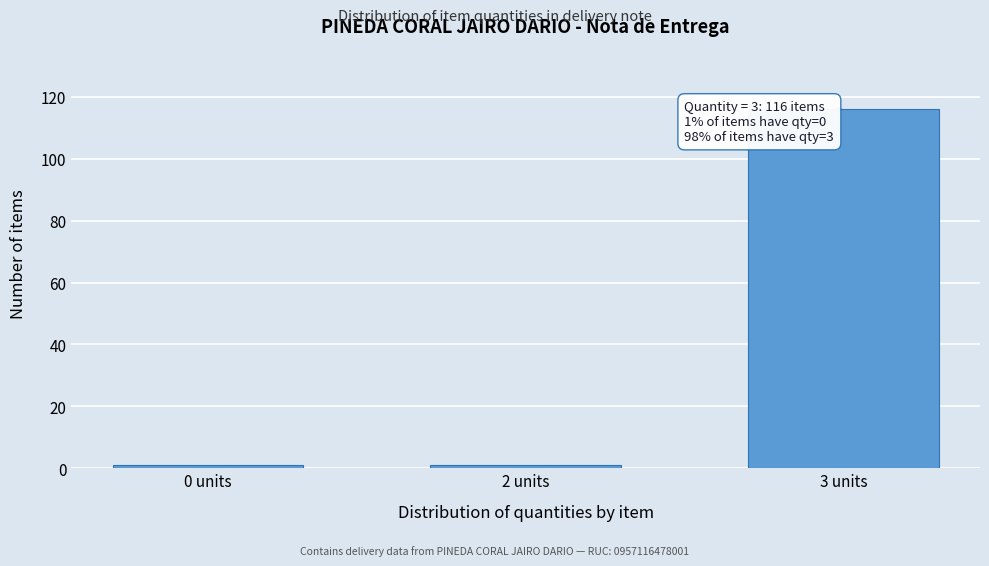

Reading left to right, what are all the values shown in this chart?

1	1	116